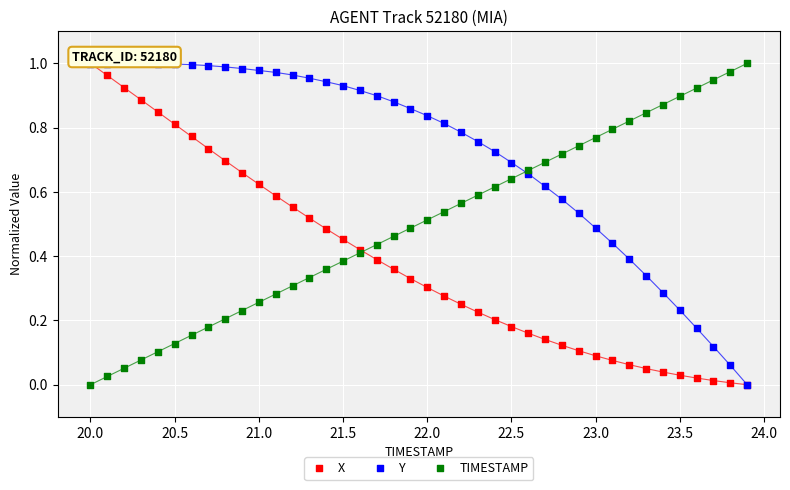

Which series has the largest total across all categories?

Y